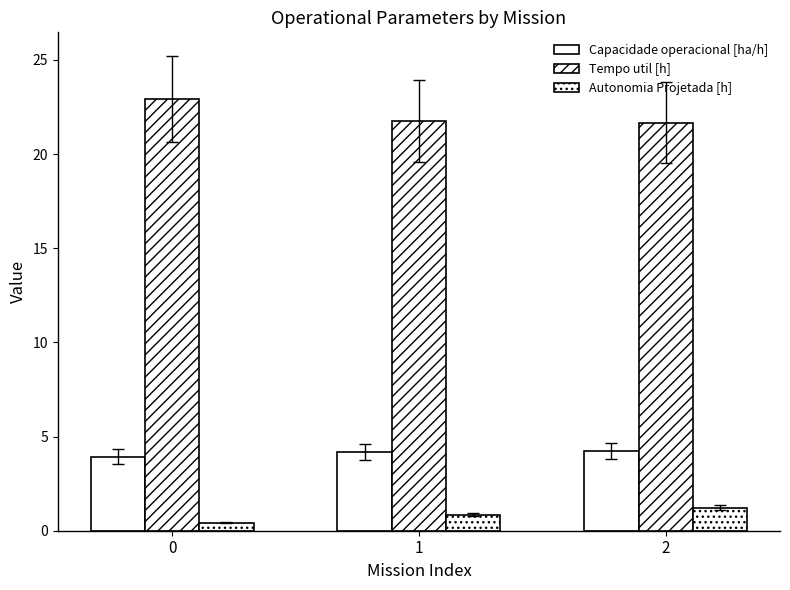

Does the chart contain any negative values?

No